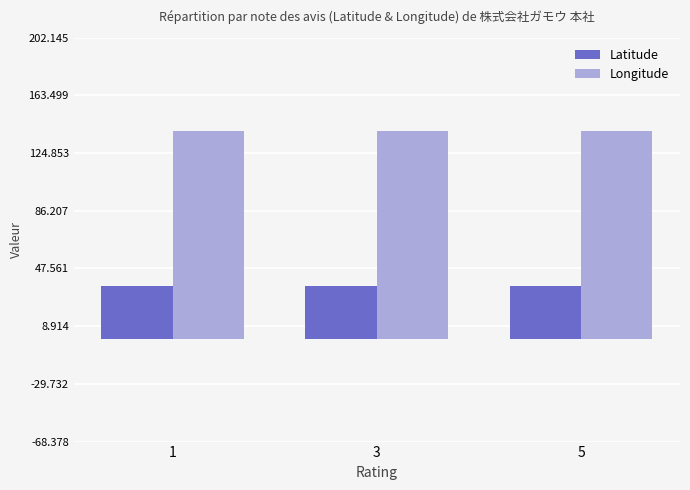

Rank the series by their average value, from lowest to highest.

Latitude, Longitude